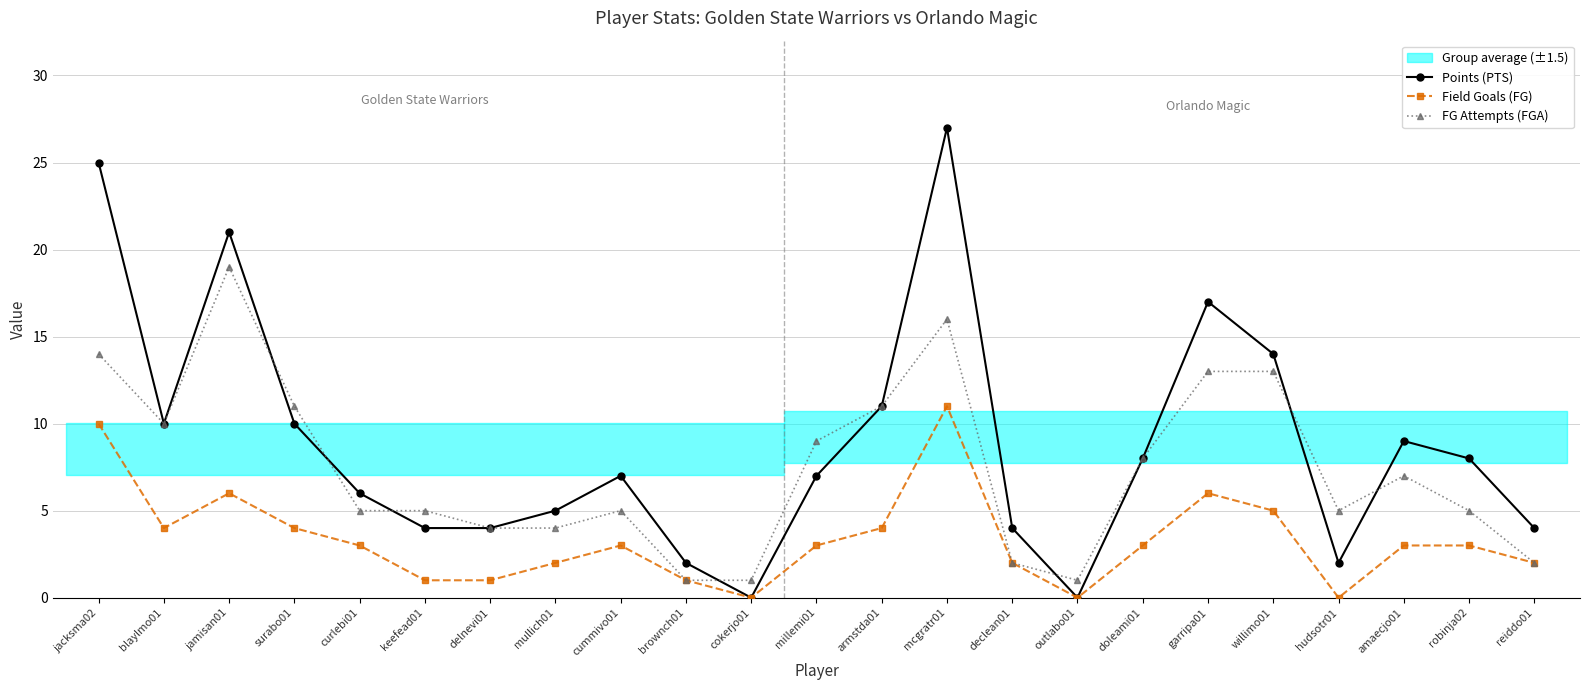

Reading left to right, transcribe all the data shown in this chart.

Points (PTS): 25	10	21	10	6	4	4	5	7	2	0	7	11	27	4	0	8	17	14	2	9	8	4
Field Goals (FG): 10	4	6	4	3	1	1	2	3	1	0	3	4	11	2	0	3	6	5	0	3	3	2
FG Attempts (FGA): 14	10	19	11	5	5	4	4	5	1	1	9	11	16	2	1	8	13	13	5	7	5	2